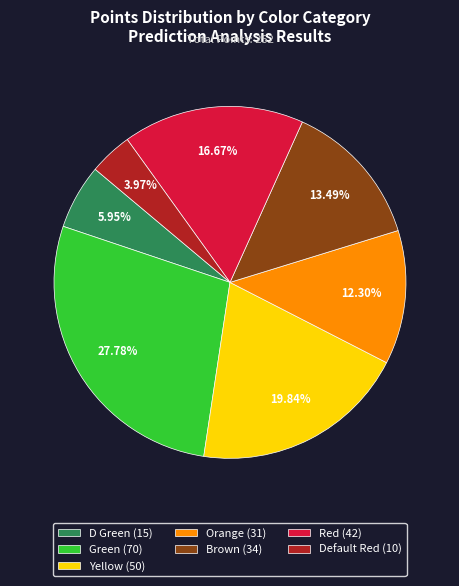

How many segments does this pie chart have?

7